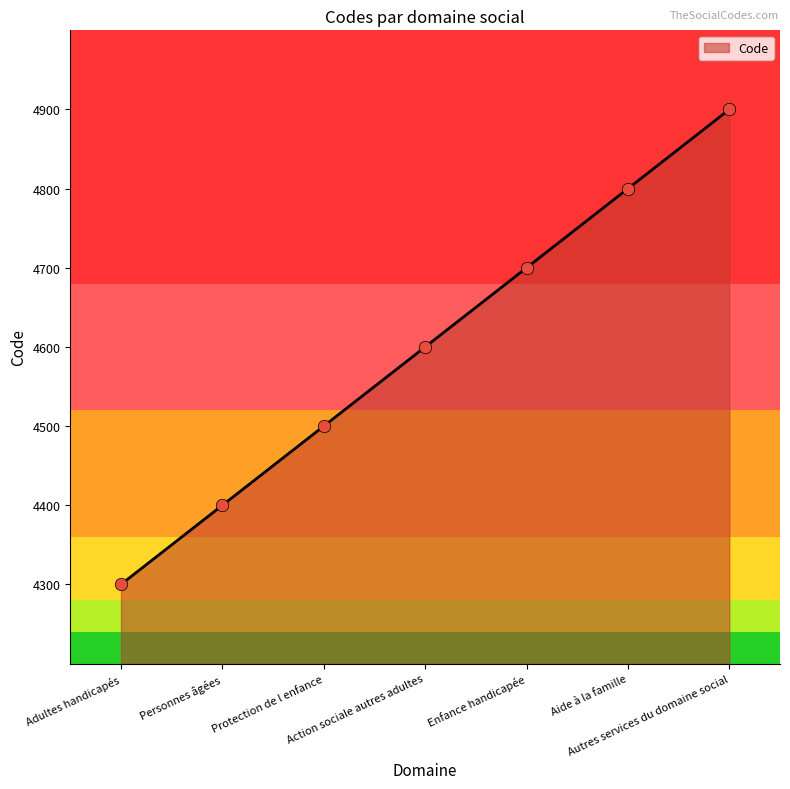

What is the ratio of the value at Aide à la famille to the value at Adultes handicapés?

1.1